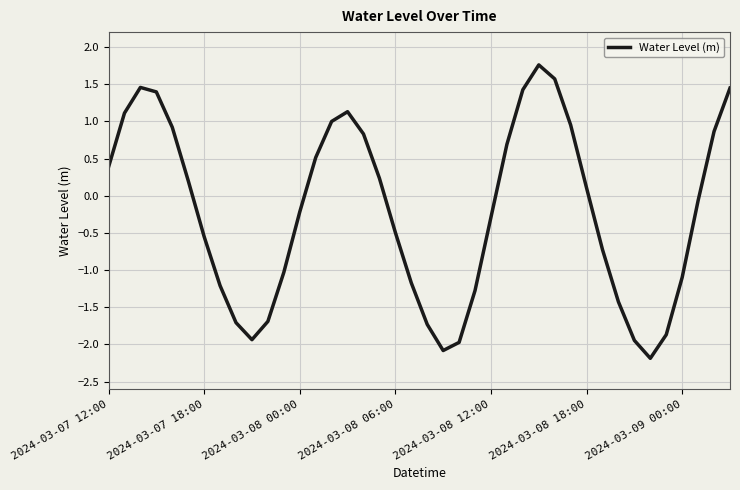

What is the difference between the maximum and minimum values?

3.9